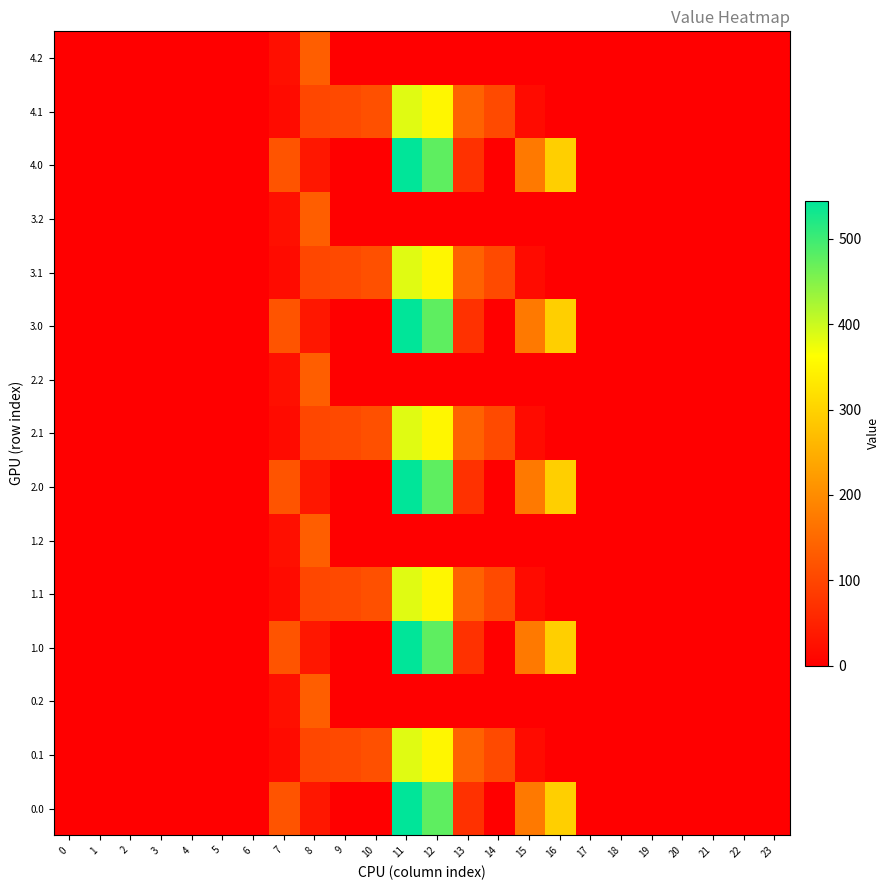

What is the greatest value displayed?

544.3